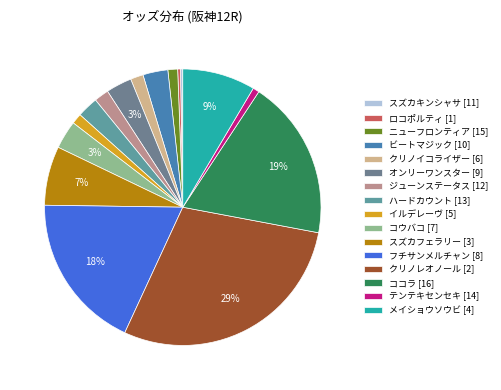

What is the change in value from スズカキンシャサ [11] to メイショウソウビ [4]?

+83.2